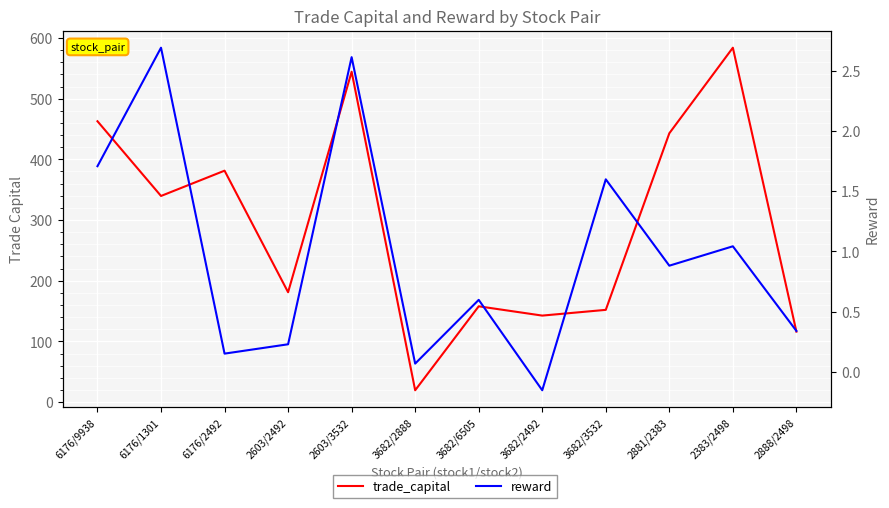

Which category has the highest value across all series?

2383/2498